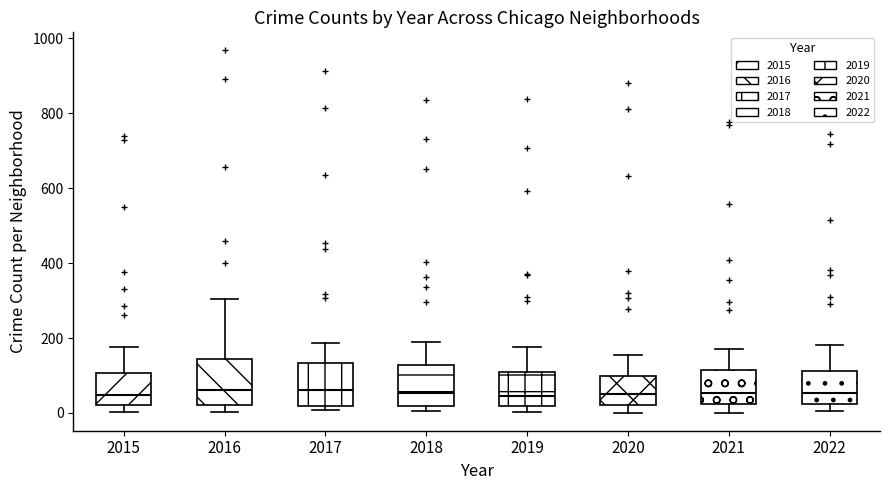

Reading left to right, transcribe this box plot: for each box, give where its median line is, the range the box spans, and where its two whiskers end, as read against the y-axis. The values are not printed on the chart, so give them approximately, as read against the axis.

2015: median 40, box 20 to 100, whiskers 0 to 180
2016: median 60, box 20 to 140, whiskers 0 to 300
2017: median 60, box 20 to 140, whiskers 0 to 180
2018: median 60, box 20 to 120, whiskers 0 to 180
2019: median 40, box 20 to 100, whiskers 0 to 180
2020: median 60, box 20 to 100, whiskers 0 to 160
2021: median 60, box 20 to 120, whiskers 0 to 180
2022: median 60, box 20 to 120, whiskers 0 to 180